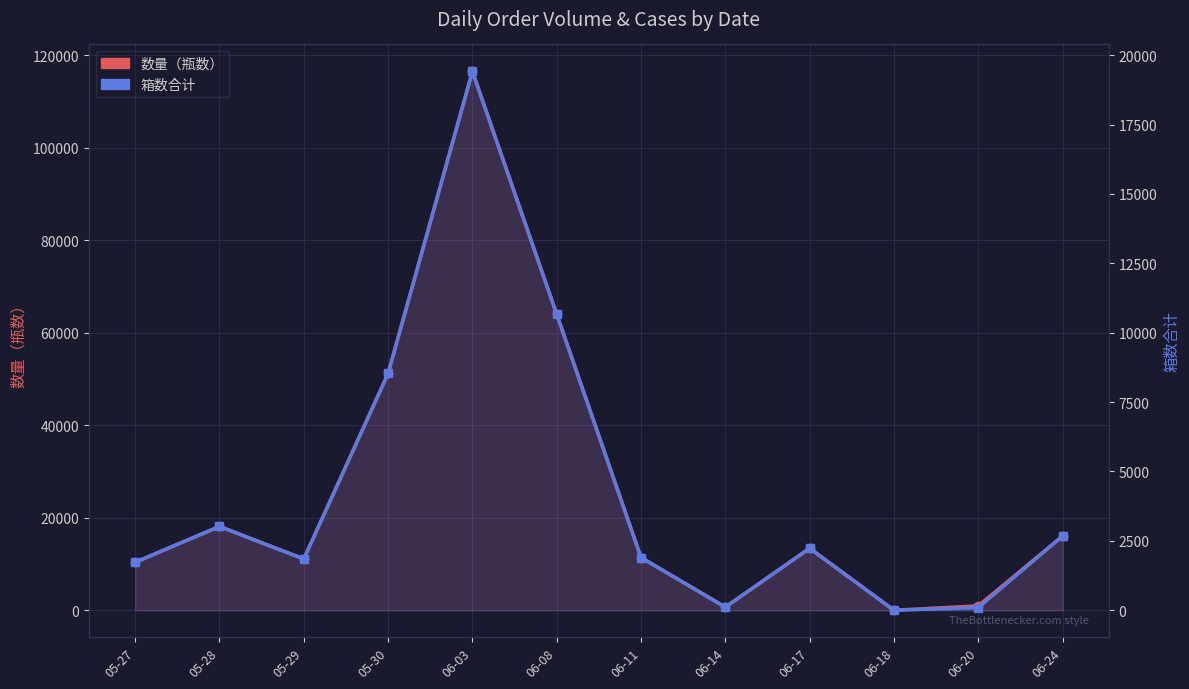

Rank the categories by 箱数合计 value from highest to lowest.

06-03, 06-08, 05-30, 05-28, 06-24, 06-17, 06-11, 05-29, 05-27, 06-14, 06-20, 06-18